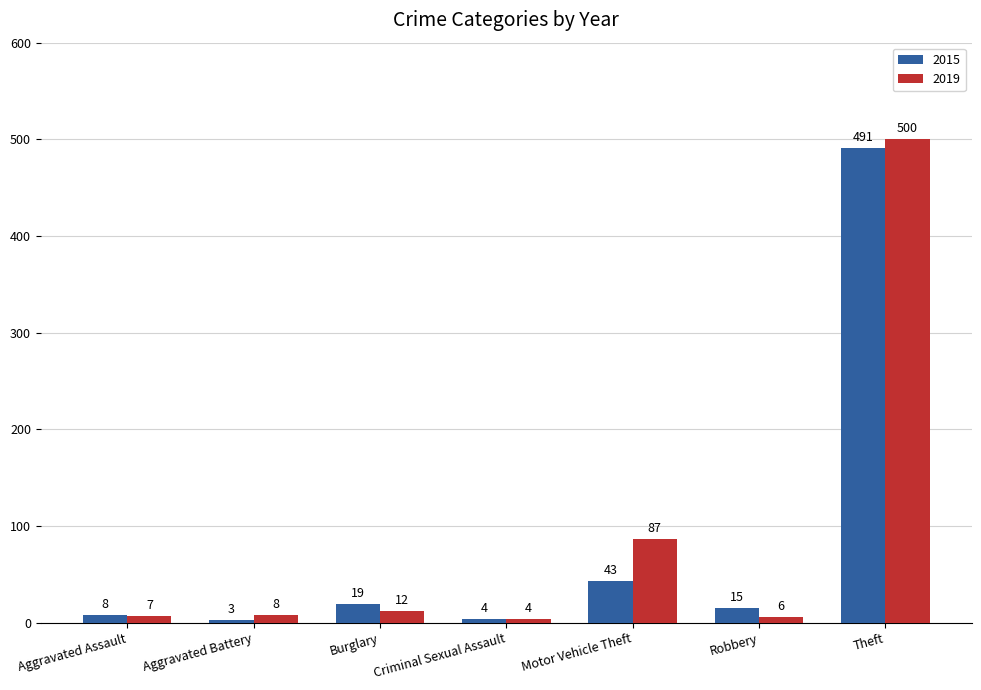

At which category is the sum across all series the highest?

Theft